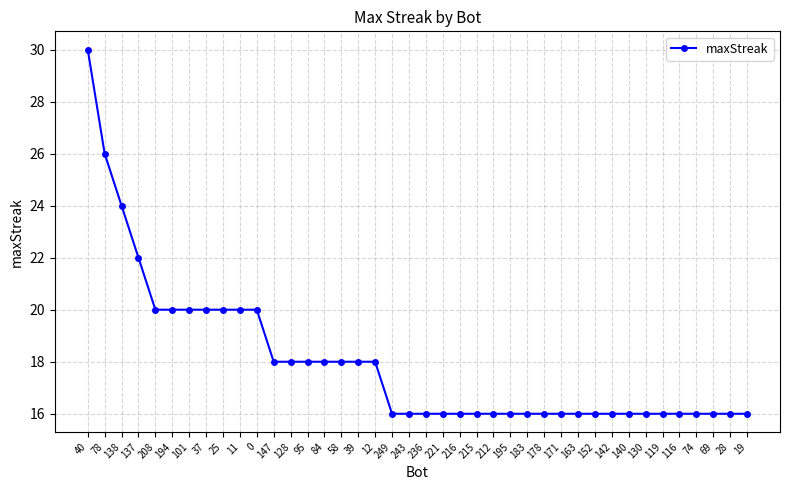

Between 194 and 216, which is larger?

194